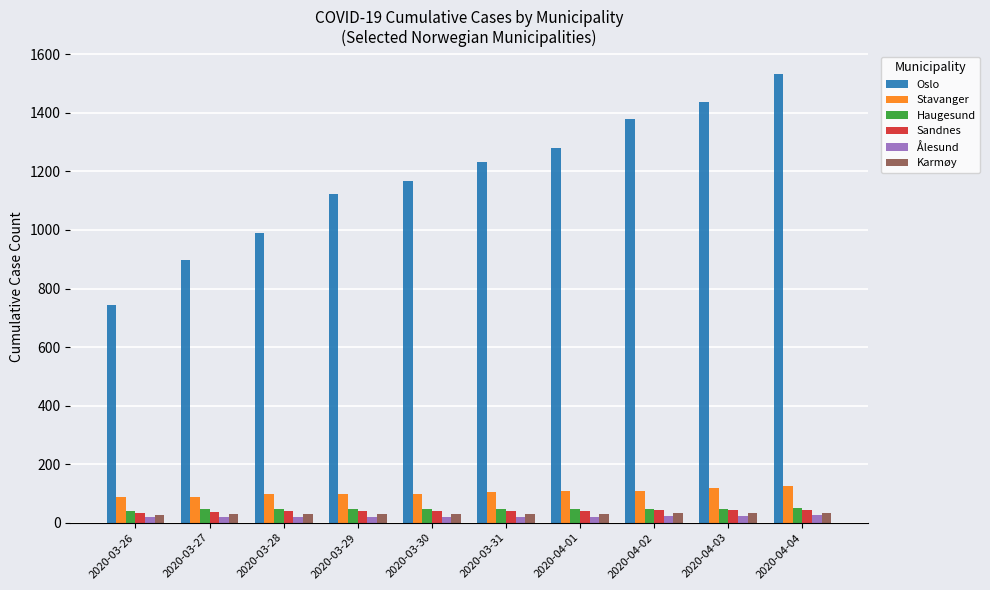

The Stavanger series shows 154 at 2020-03-27. True or false?

False